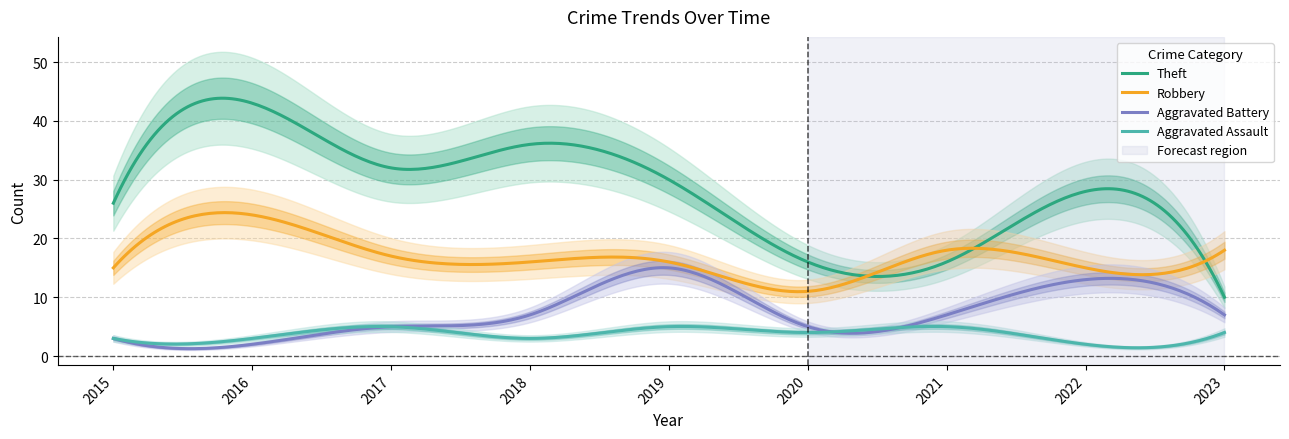

At which category does Aggravated Battery reach its first local valley?

2016